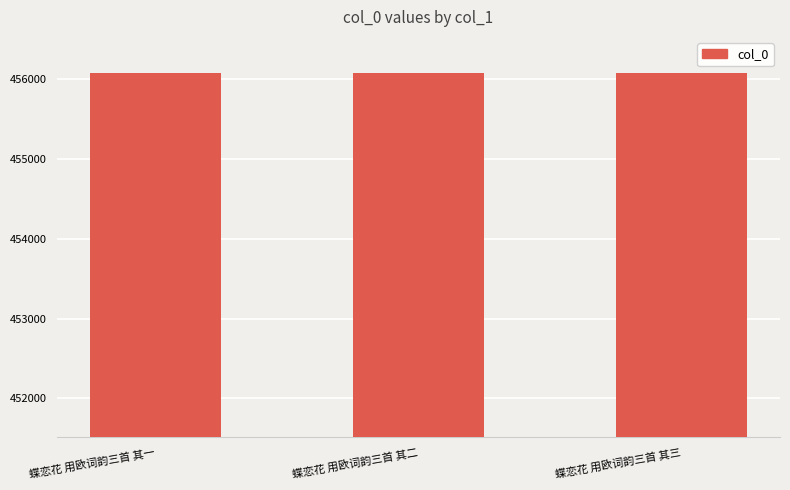

The chart shows a value of 456073 at 蝶恋花 用欧词韵三首 其一. True or false?

True